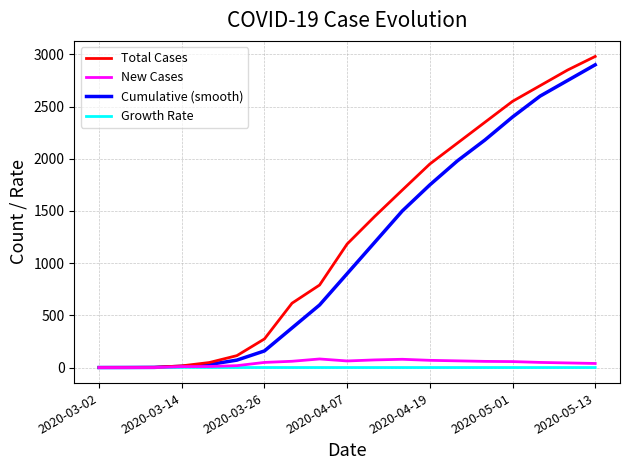

Which series has the widest spread of values?

Total Cases